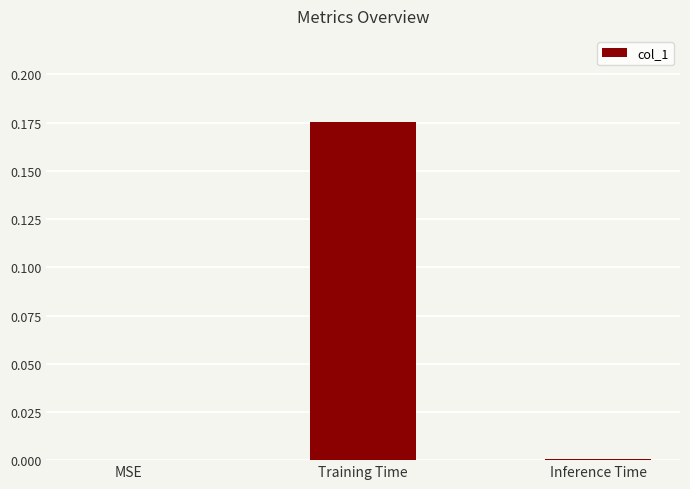

Which has a higher value, MSE or Training Time?

Training Time